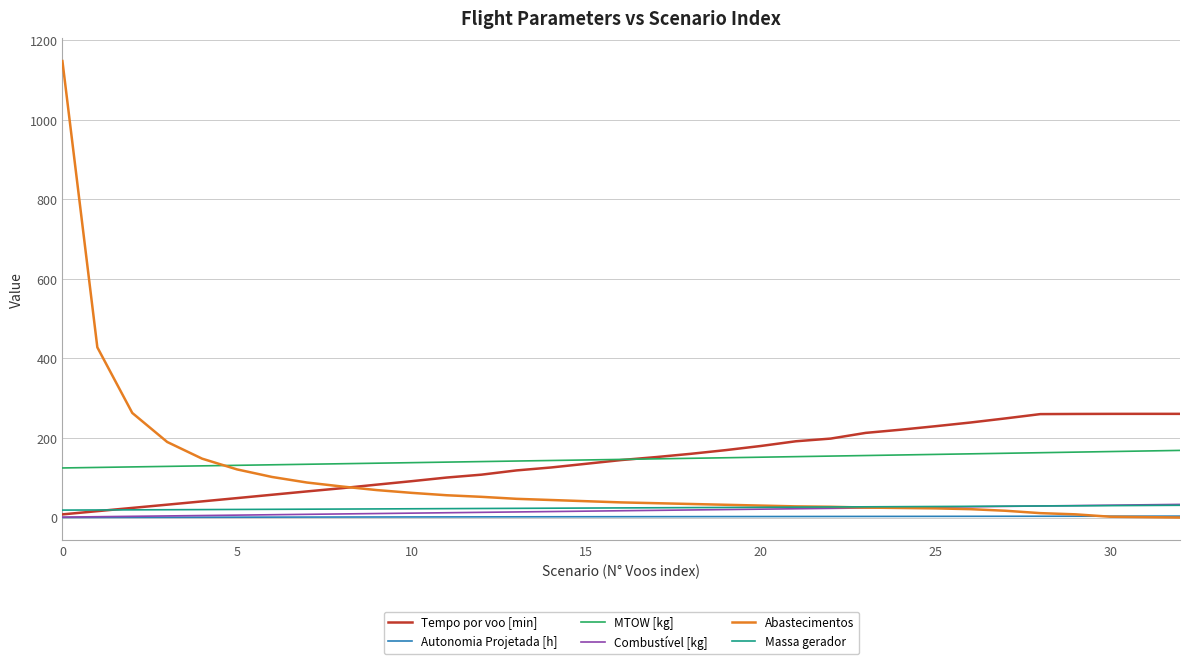

How many lines are shown in the chart?

6